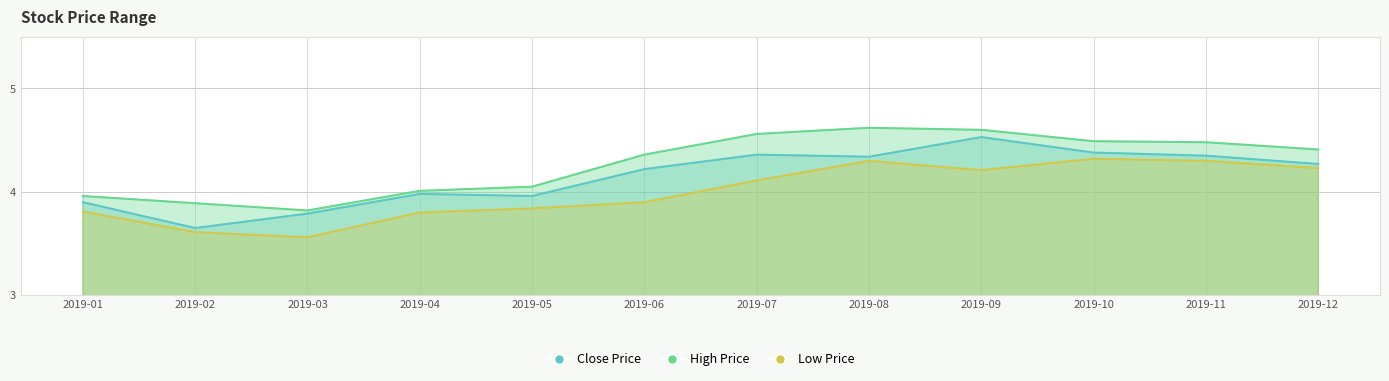

Between 2019-09 and 2019-03, which is larger?

2019-09